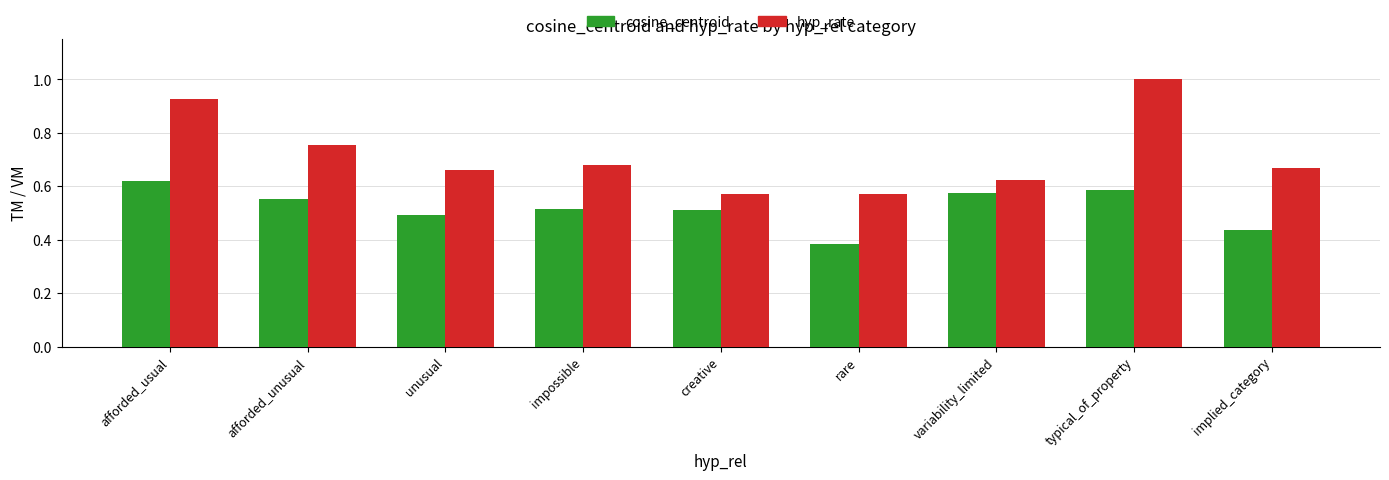

List the series in order of their overall mean, highest first.

hyp_rate, cosine_centroid